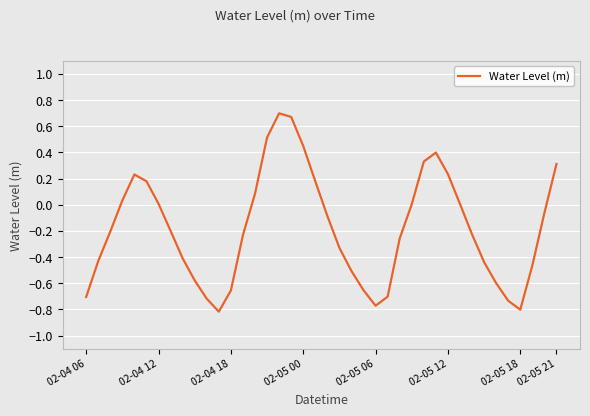

The chart shows a value of -0.4 at 02-04 18. True or false?

False